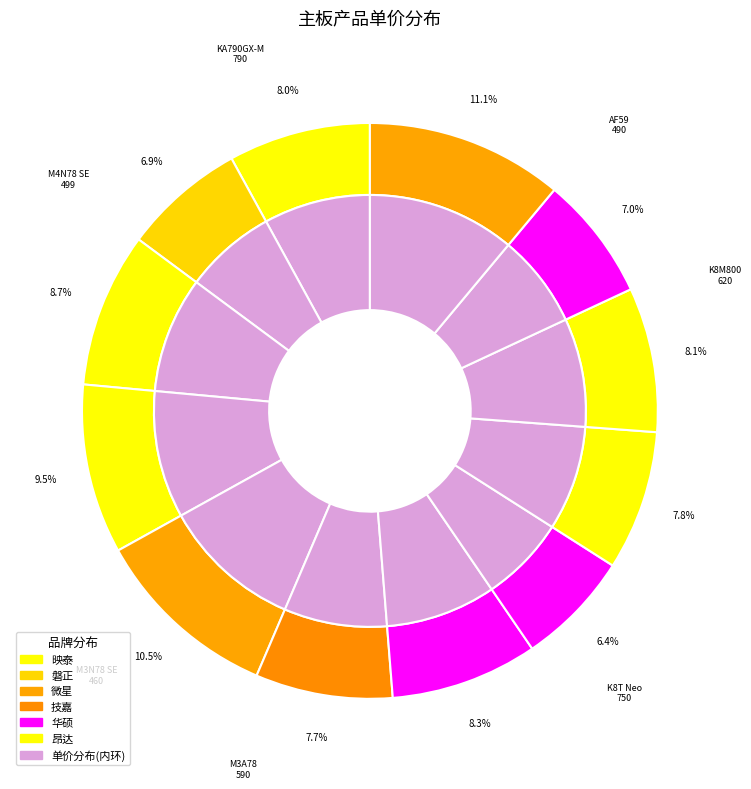

Is it true that KA790GX-M is 1% of the pie?

False